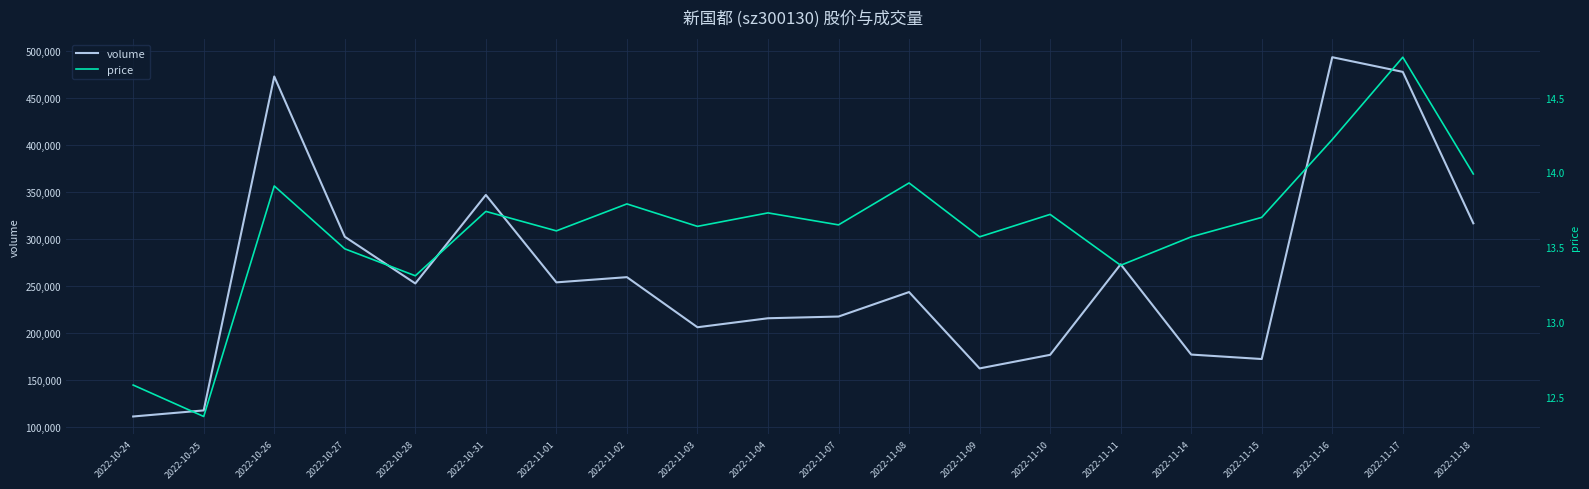

What is the minimum value for price?

12.4